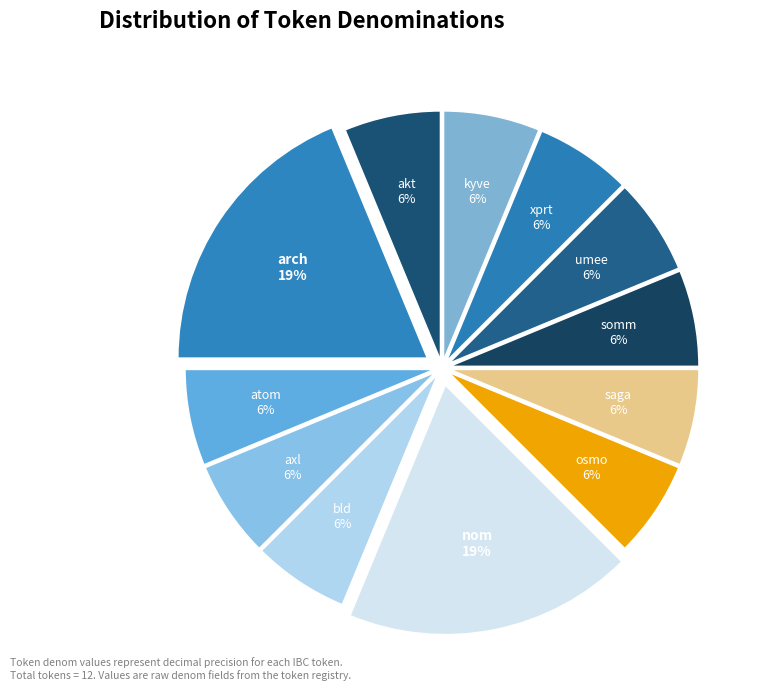

How many slices are in this pie chart?

12